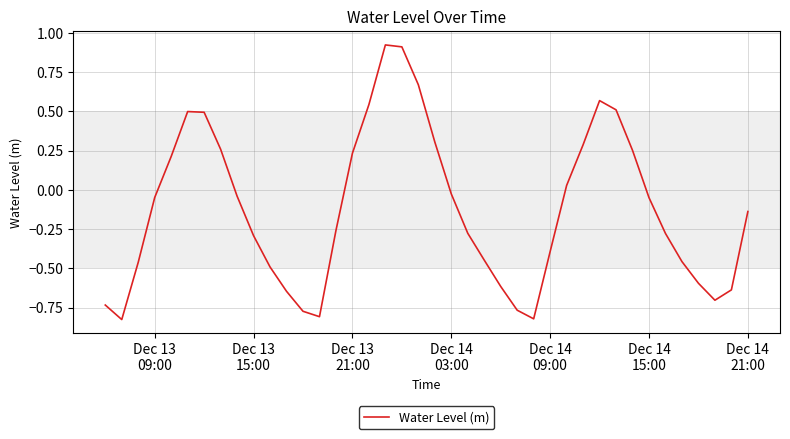

How many series are shown in this chart?

1